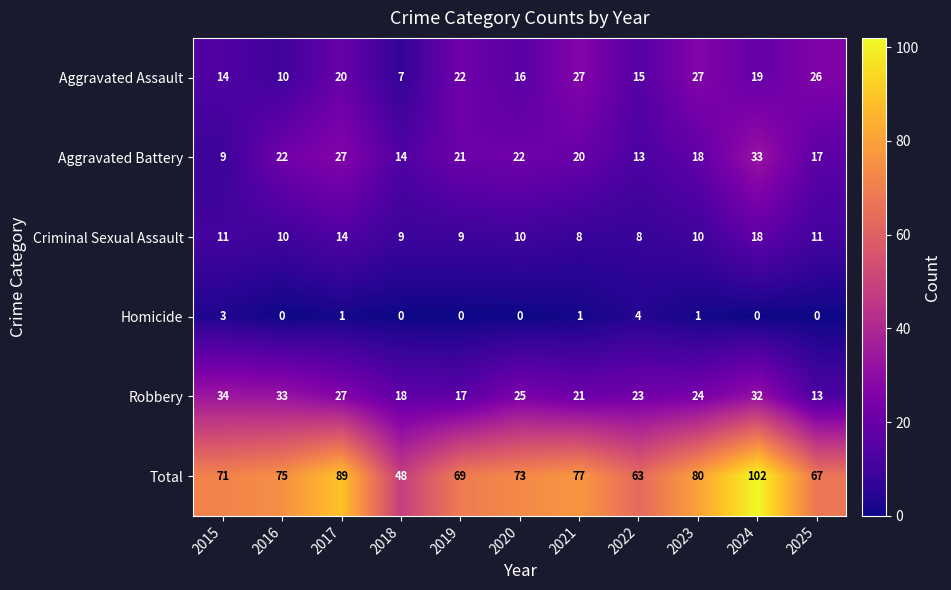

Which series has the widest spread of values?

Total